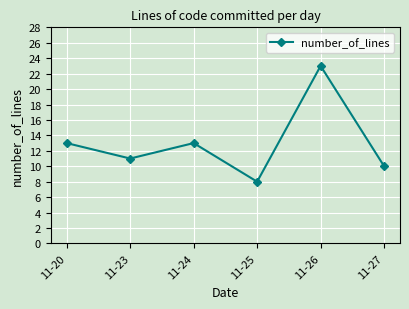

Reading left to right, what are all the values shown in this chart?

13	11	13	8	23	10